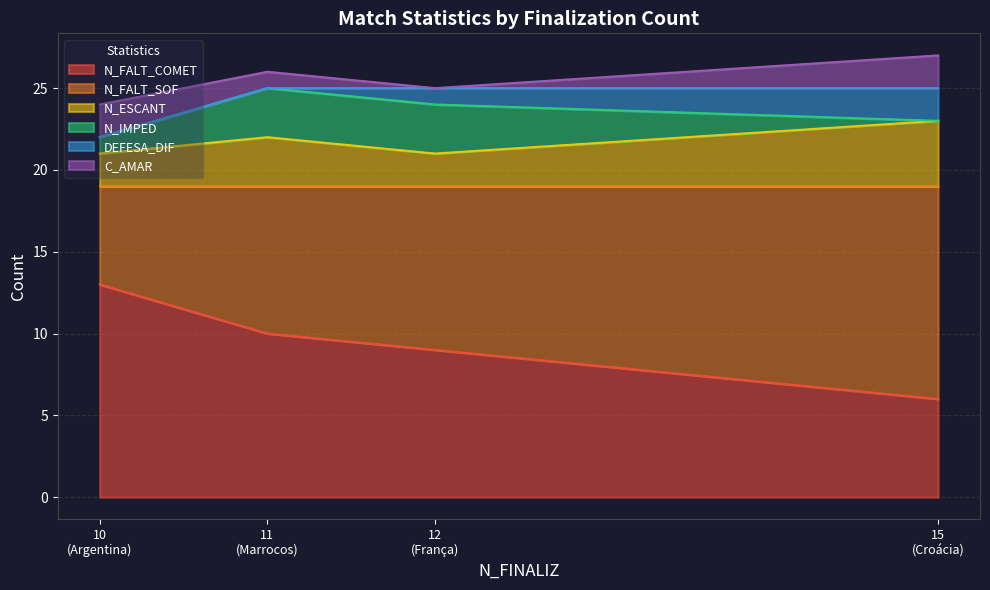

At how many categories does at least one series exceed 4?

4